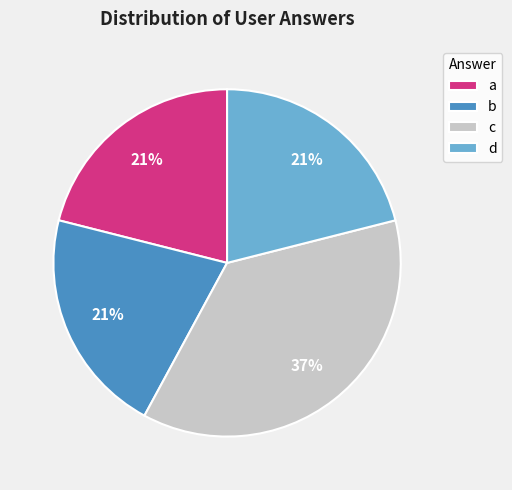

Combined, do d and c account for over 50%?

Yes